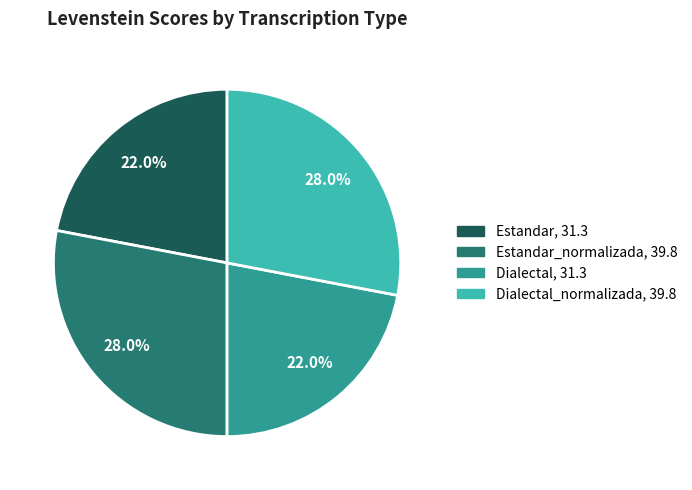

Is there a majority slice in this chart?

No